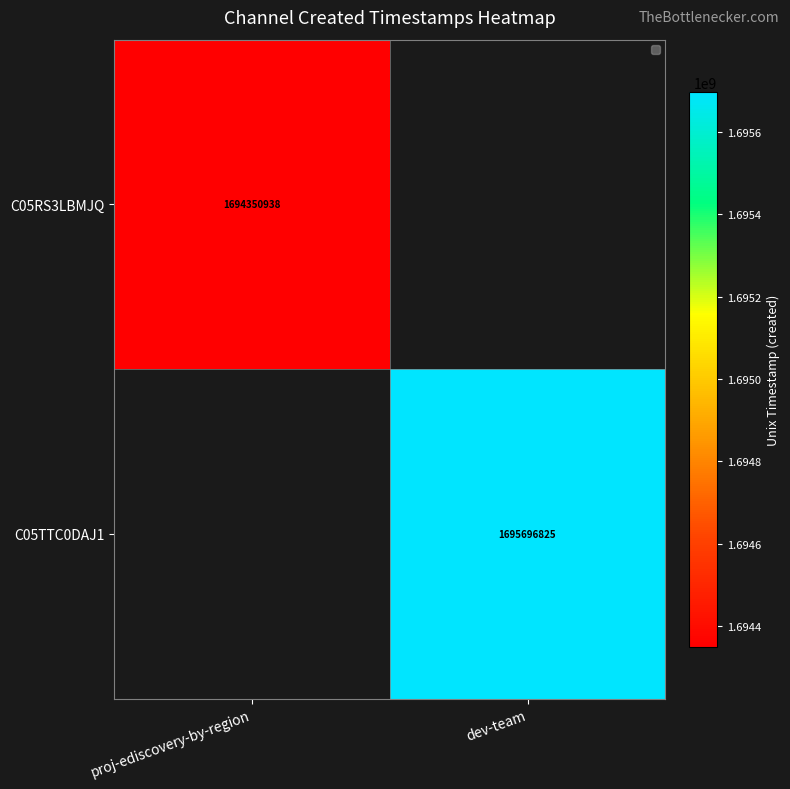

True or false: C05RS3LBMJQ has a value of 1694350938 at proj-ediscovery-by-region.

True